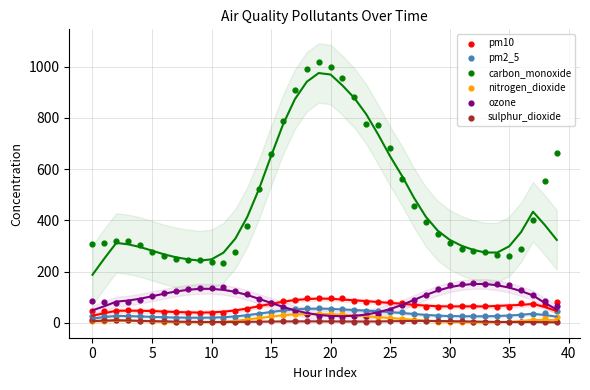

What are all the series names shown in the legend?

pm10, pm2_5, carbon_monoxide, nitrogen_dioxide, ozone, sulphur_dioxide